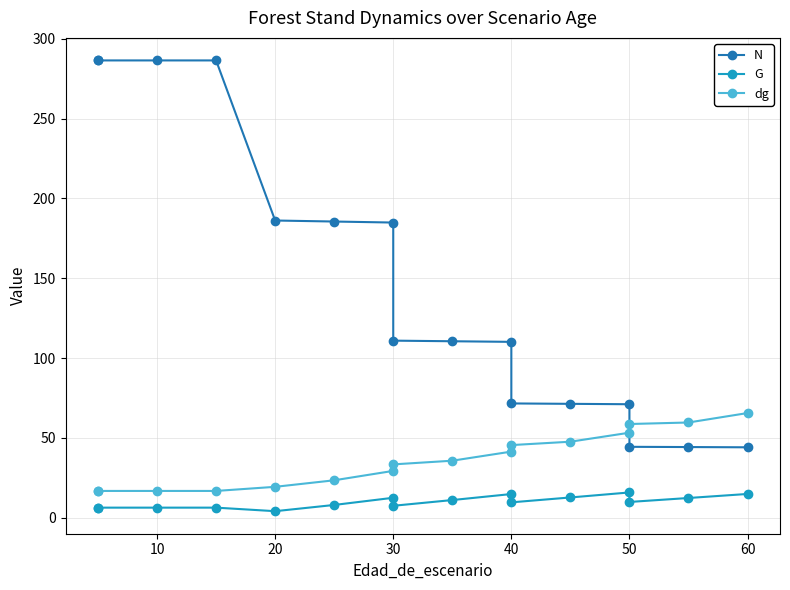

Rank the series by their maximum value, from lowest to highest.

G, dg, N